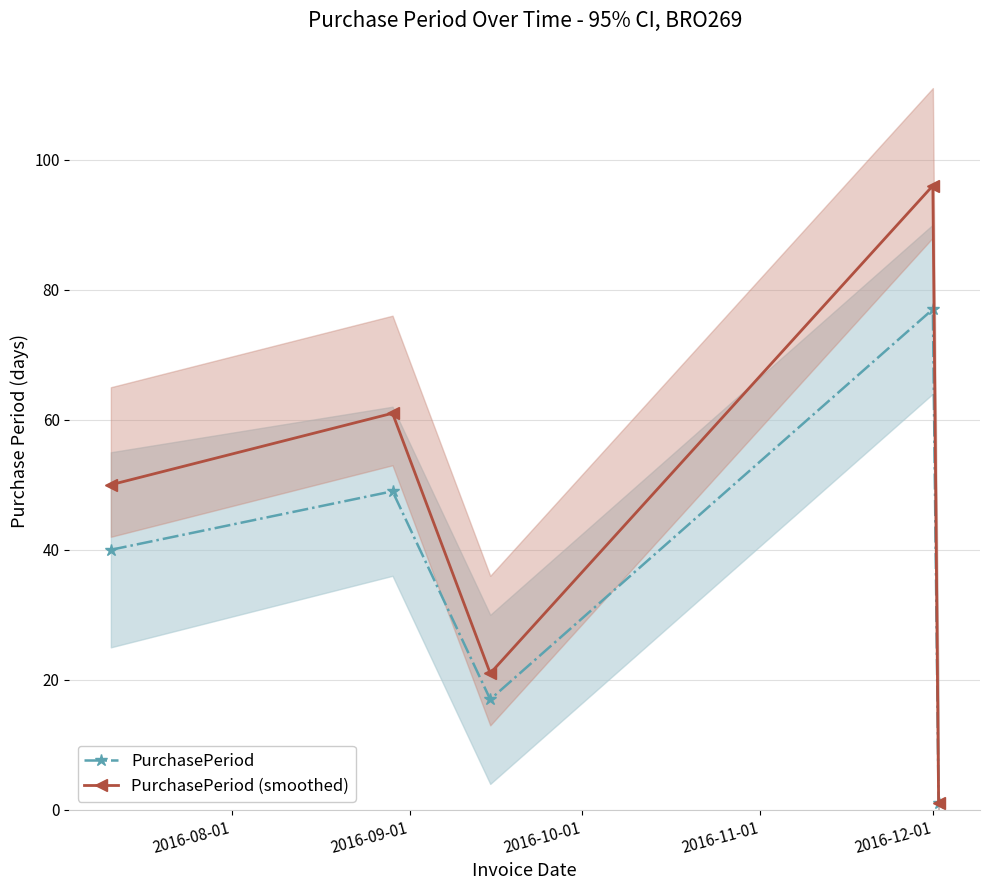

What is the average value of the PurchasePeriod (smoothed) series?

46